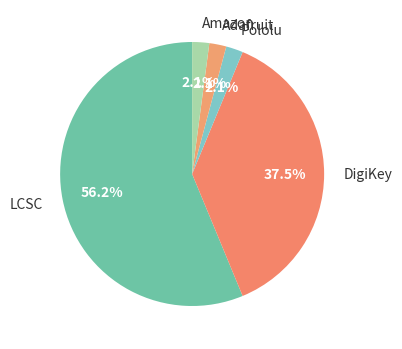

To the nearest percent, what is the average slice percentage?

20%